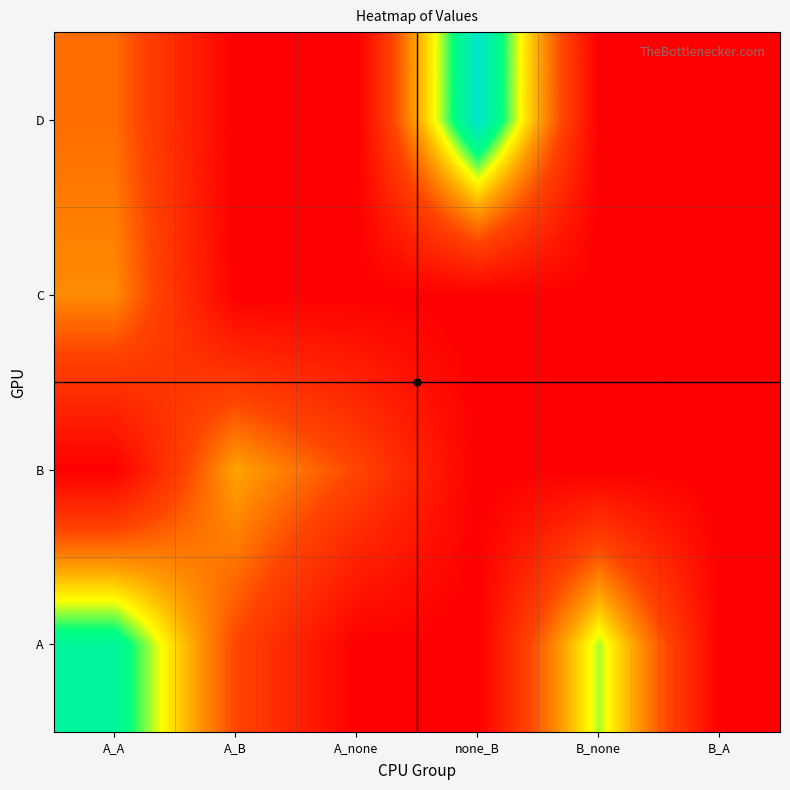

Reading left to right, list all the values displayed in this chart.

A: A_A=3.1	A_B=1.1	A_none=0.1	none_B=0.1	B_none=2.5	B_A=0.1
B: A_A=0.1	A_B=1.8	A_none=1.1	none_B=0.1	B_none=0.1	B_A=0.1
C: A_A=1.6	A_B=0.1	A_none=0.1	none_B=0.1	B_none=0.1	B_A=0.1
D: A_A=1.4	A_B=0.1	A_none=0.1	none_B=3.5	B_none=0.1	B_A=0.1